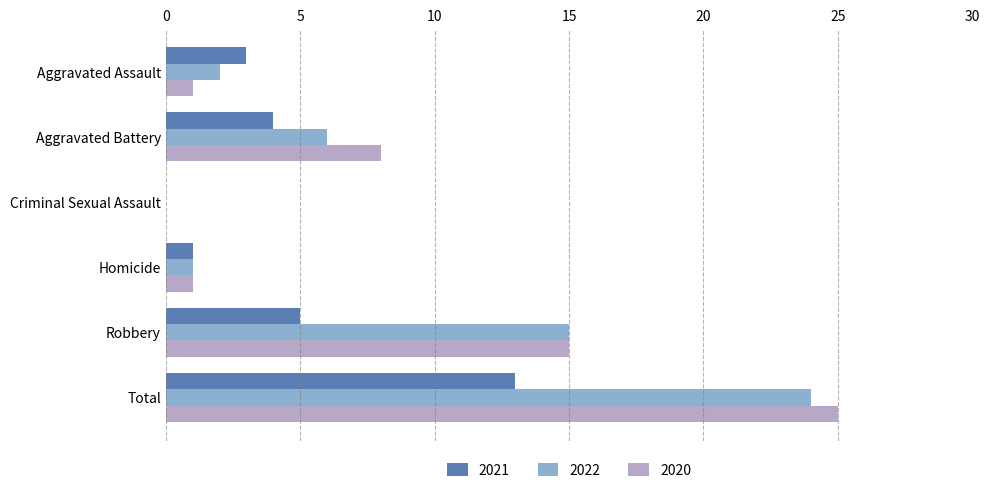

How many positive values does the 2020 series have?

5